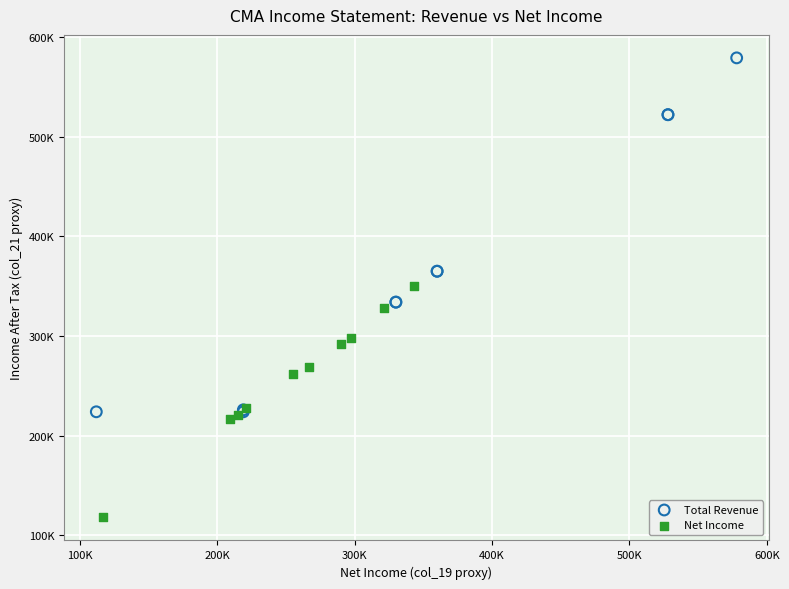

Which series contains the lowest Y value?

Net Income